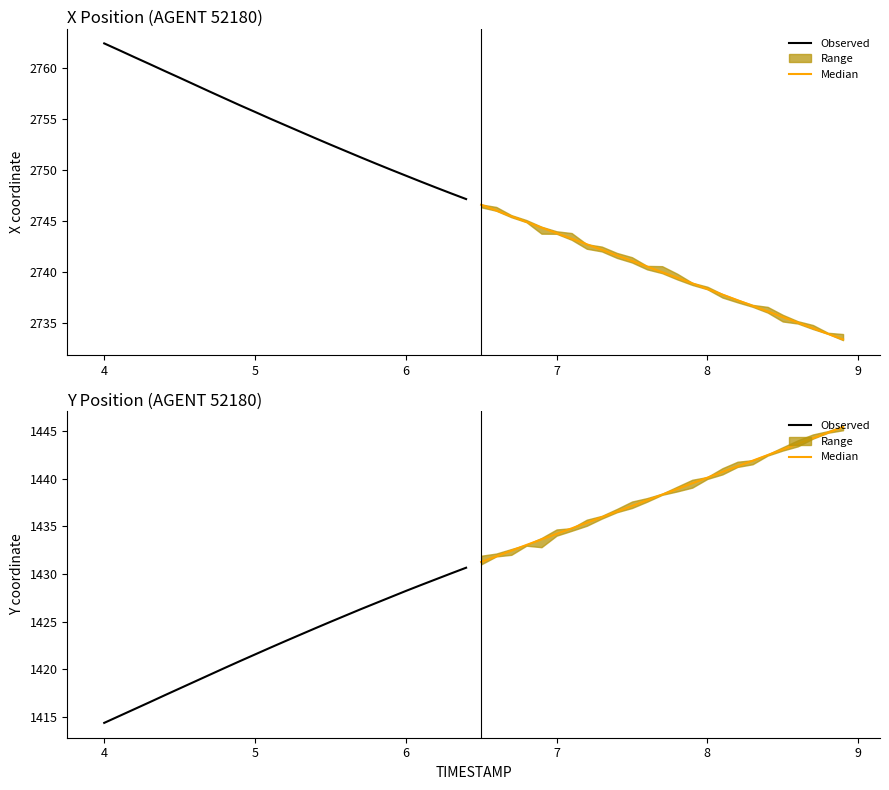

Rank the series by their average value, from highest to lowest.

Median, Observed